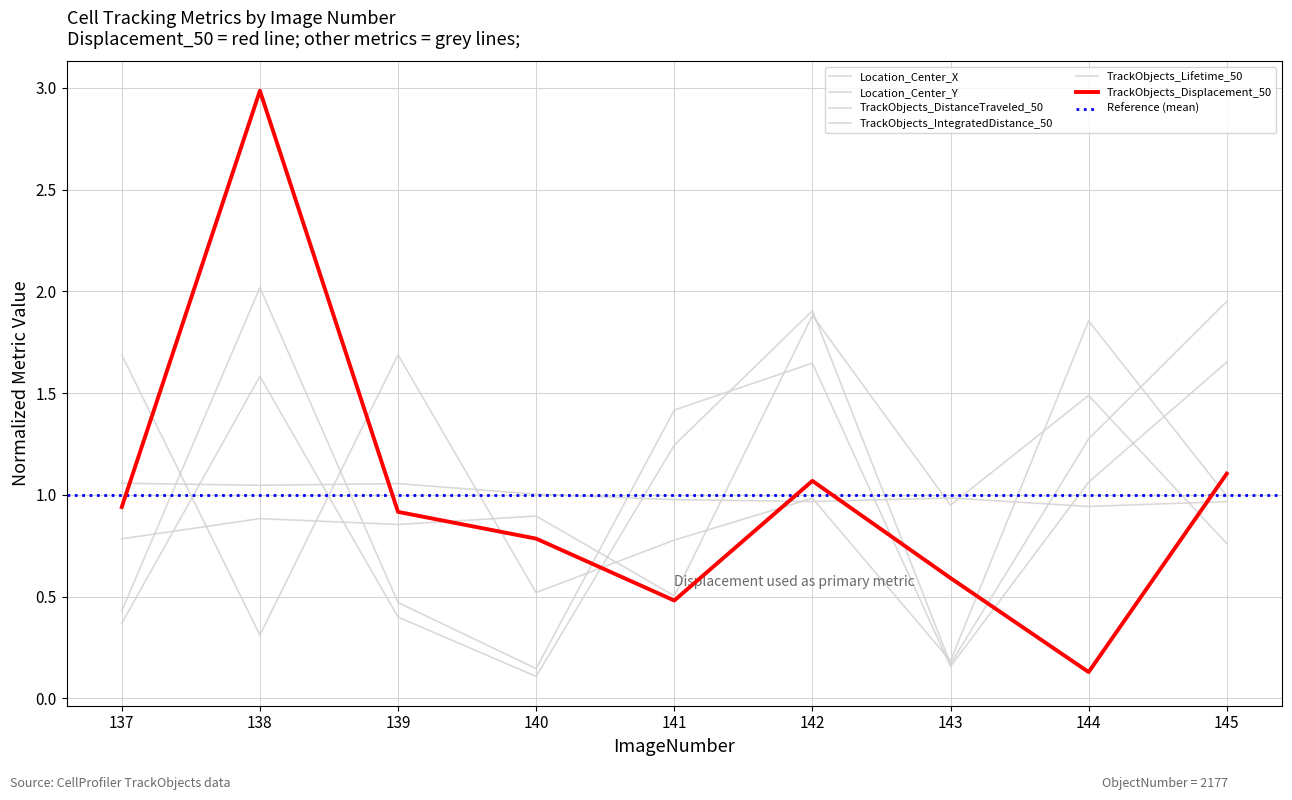

Reading left to right, list all the values displayed in this chart.

Location_Center_X: 1.7	0.3	1.7	0.5	0.8	1.0	0.2	1.9	1.0
Location_Center_Y: 1.1	1.0	1.1	1.0	1.0	1.0	1.0	0.9	1.0
TrackObjects_Displacement_50: 0.9	3.0	0.9	0.8	0.5	1.1	0.6	0.1	1.1
TrackObjects_DistanceTraveled_50: 0.8	0.9	0.9	0.9	0.5	1.9	0.9	1.5	0.8
TrackObjects_IntegratedDistance_50: 0.4	2.0	0.5	0.1	1.4	1.6	0.2	1.1	1.7
TrackObjects_Lifetime_50: 0.4	1.6	0.4	0.1	1.2	1.9	0.2	1.3	2.0